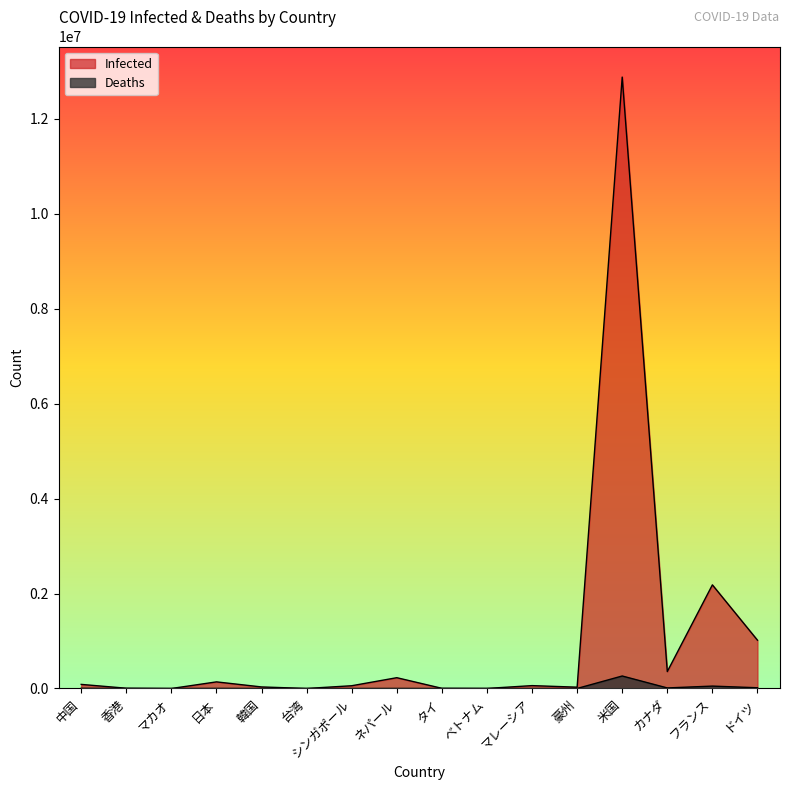

Rank the series by their maximum value, from lowest to highest.

Deaths, Infected